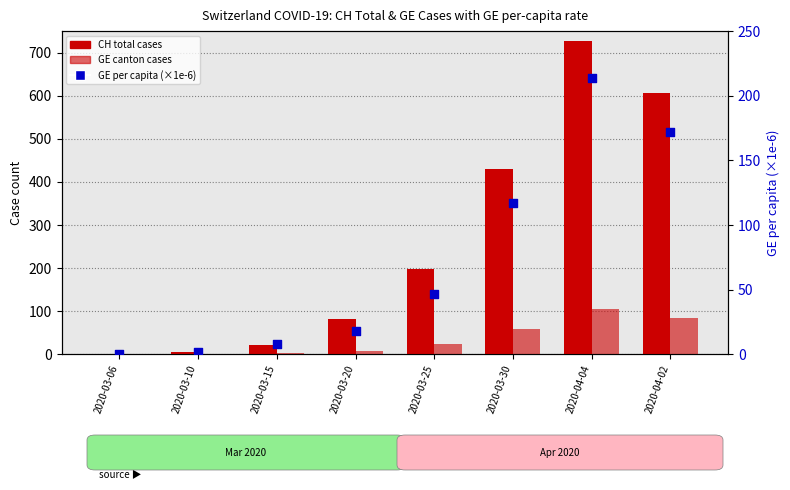

What are all the series names shown in the legend?

CH (total cases), GE (canton), GE per capita (×1e-6)